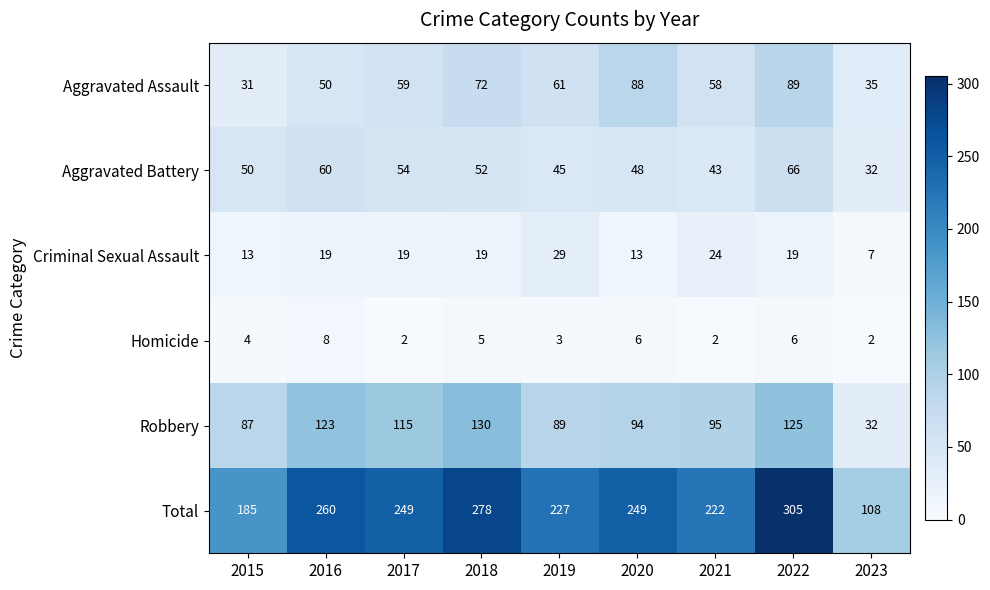

What is the difference between the second highest and minimum values in the Criminal Sexual Assault series?

17